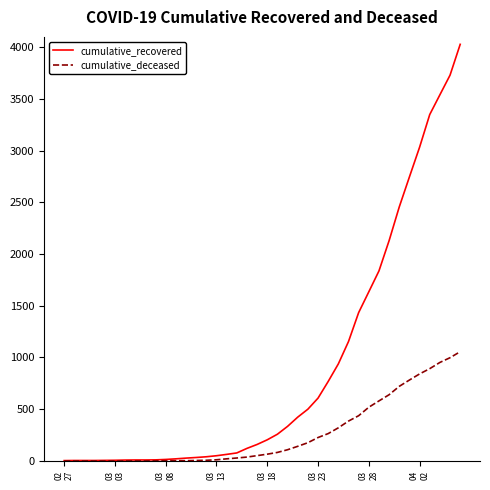

Which series has the widest spread of values?

cumulative_recovered